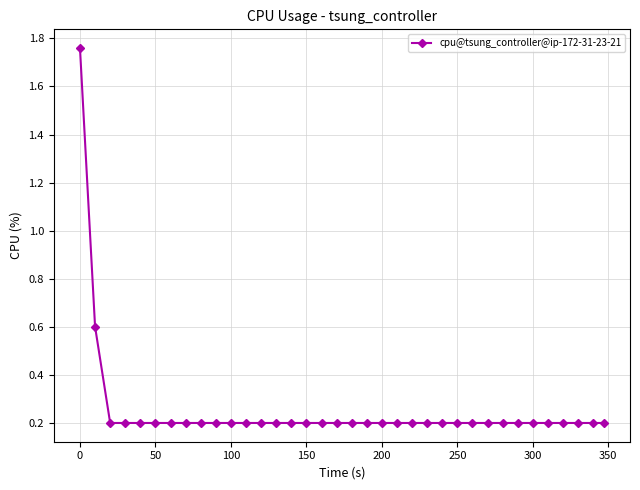

How many lines are shown in the chart?

1